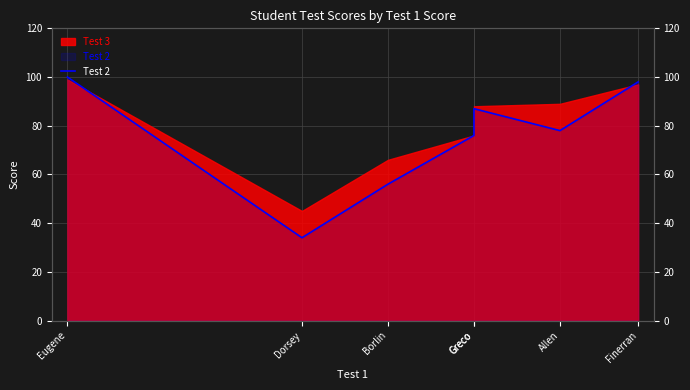

How many interior local peaks (higher than both neighbors) does the data have?

1